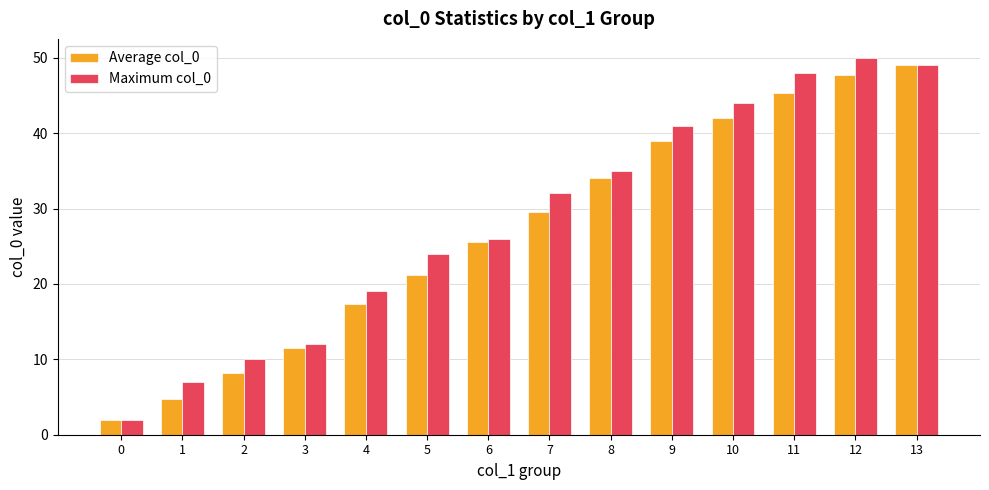

What is the difference between the Maximum col_0 values at 0 and 6?

24.0